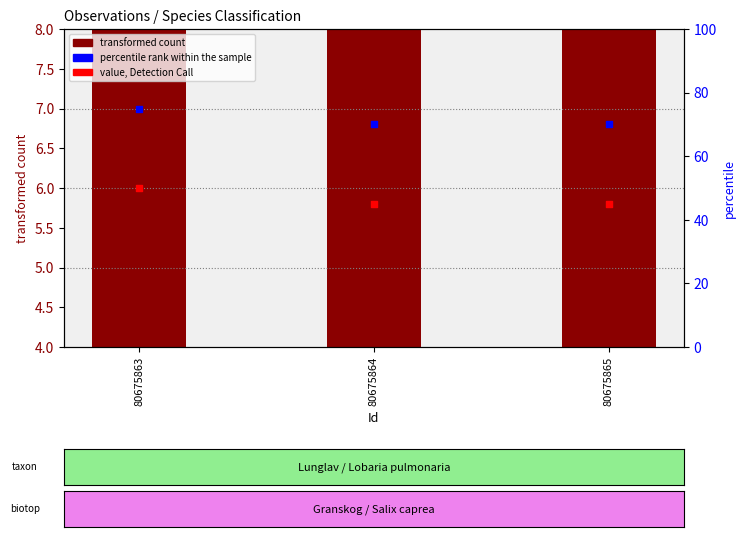

Which series contains the highest Y value?

percentile rank within the sample